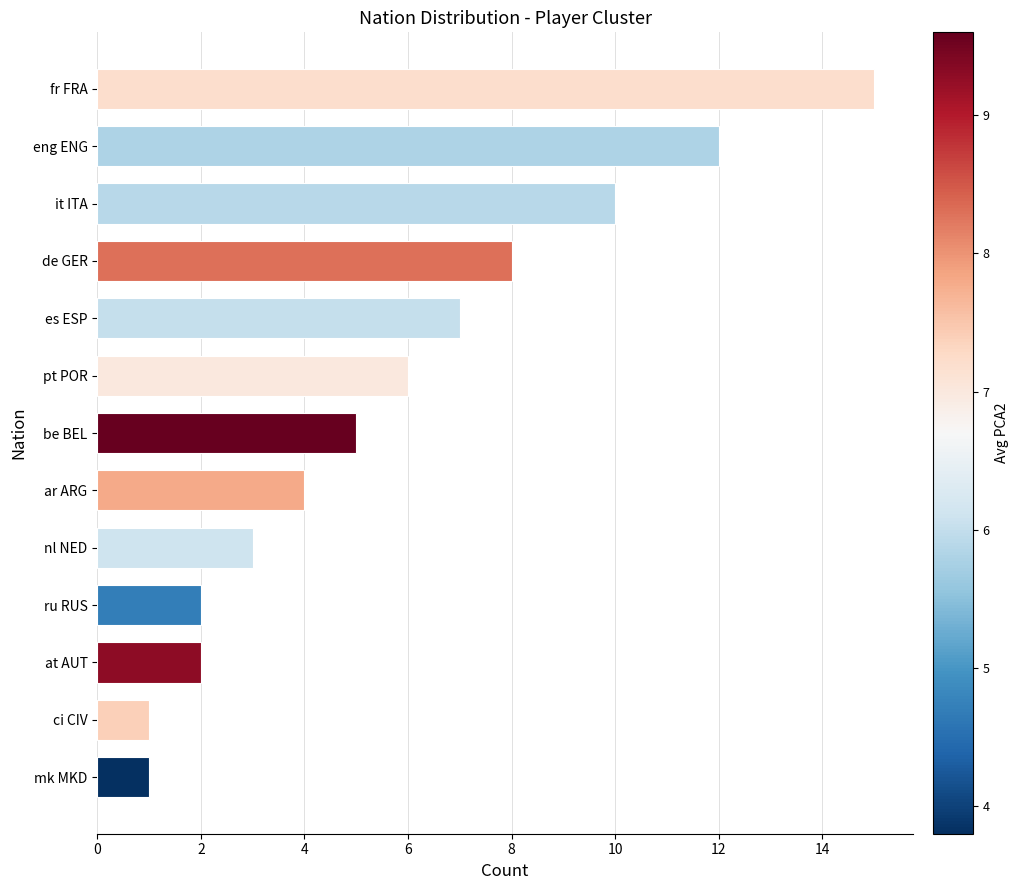

What is the sum of the values at de GER and eng ENG?

20